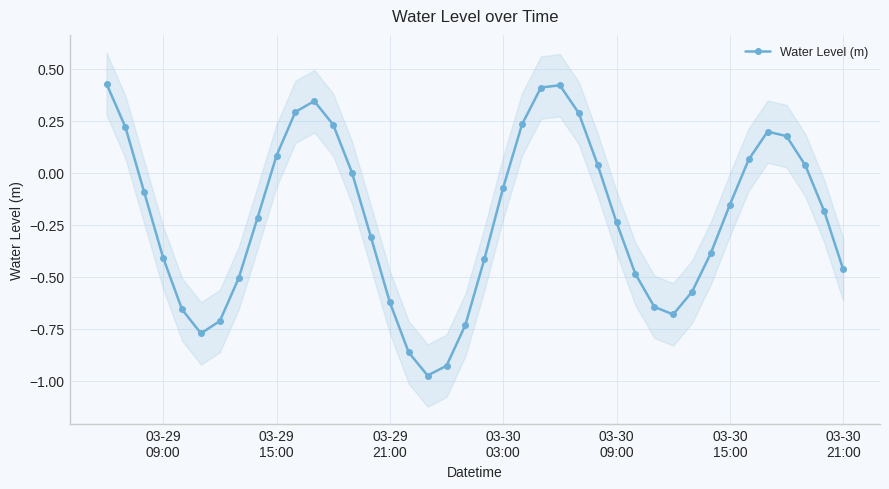

How many interior local peaks does the Water Level (m) series have?

3